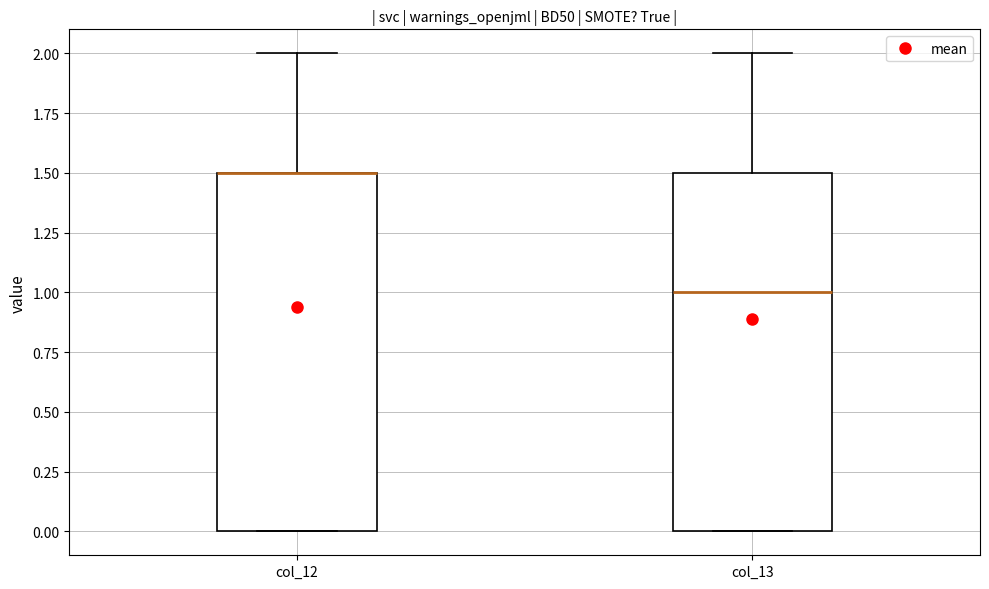

Reading left to right, transcribe this box plot: for each box, give where its median line is, the range the box spans, and where its two whiskers end, as read against the y-axis. The values are not printed on the chart, so give them approximately, as read against the axis.

col_12: median 1.5 (drawn on the box's upper edge), box 0.0 to 1.5, whiskers 0.0 to 2.0
col_13: median 1.0, box 0.0 to 1.5, whiskers 0.0 to 2.0